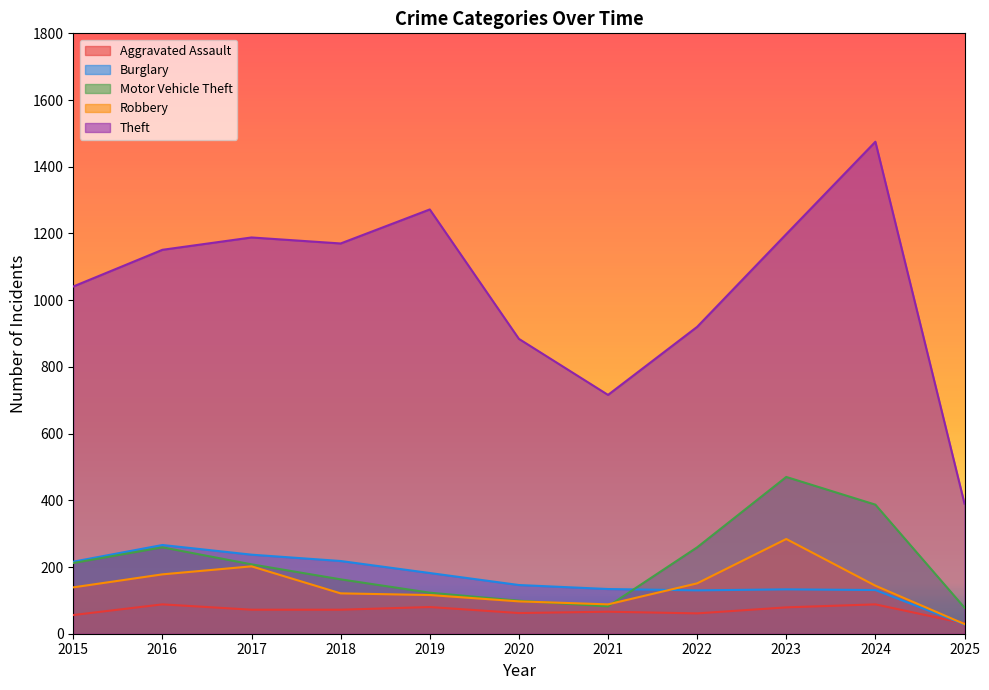

What is the lowest value of the Burglary series?

28